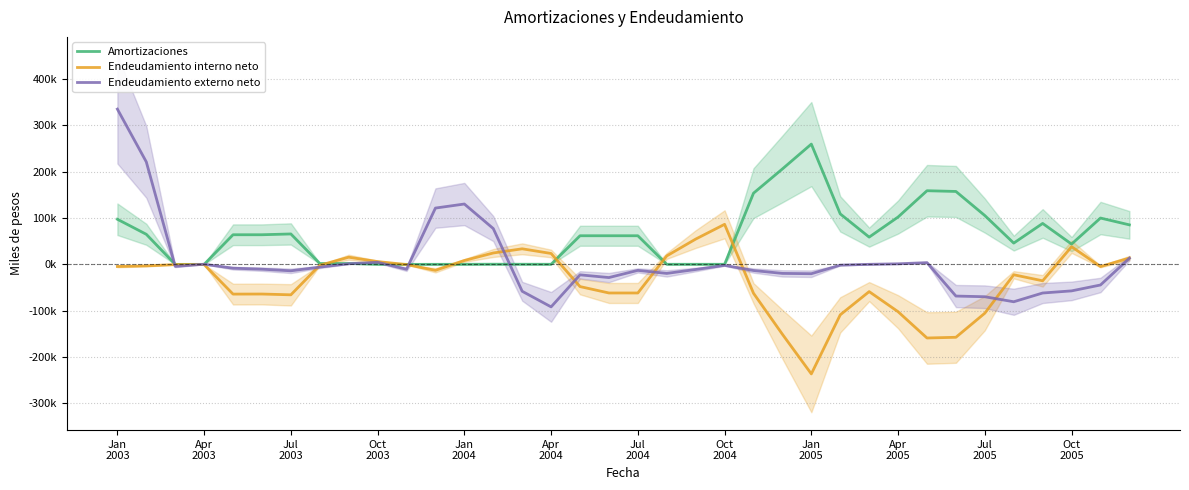

Rank the series at Apr 2005 from lowest to highest value.

Endeudamiento interno neto, Endeudamiento externo neto, Amortizaciones